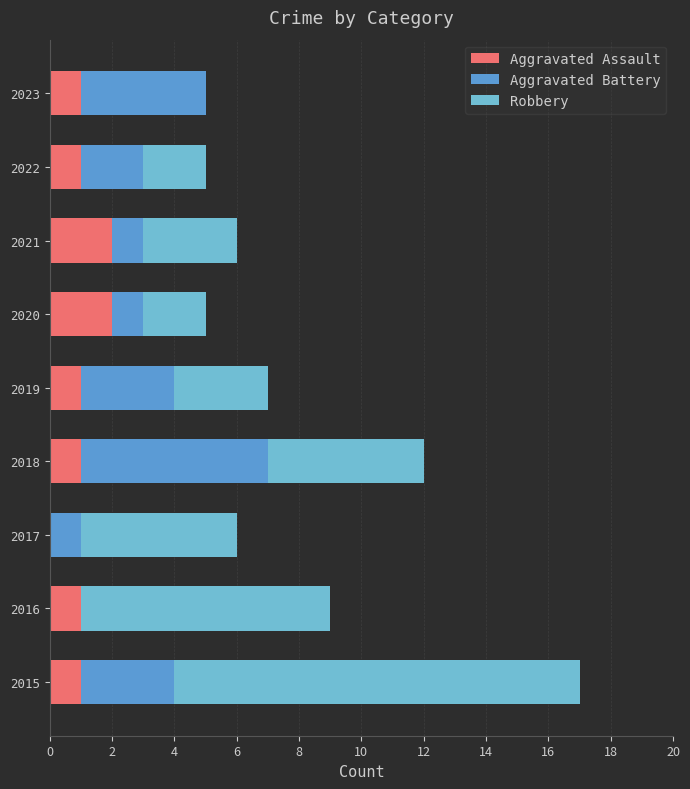

True or false: Aggravated Assault has a value of 0 at 2022.

False